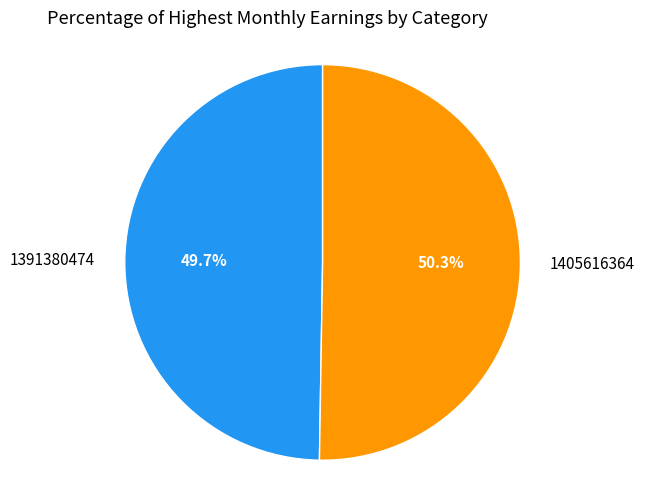

What is the largest slice in the pie chart?

1405616364